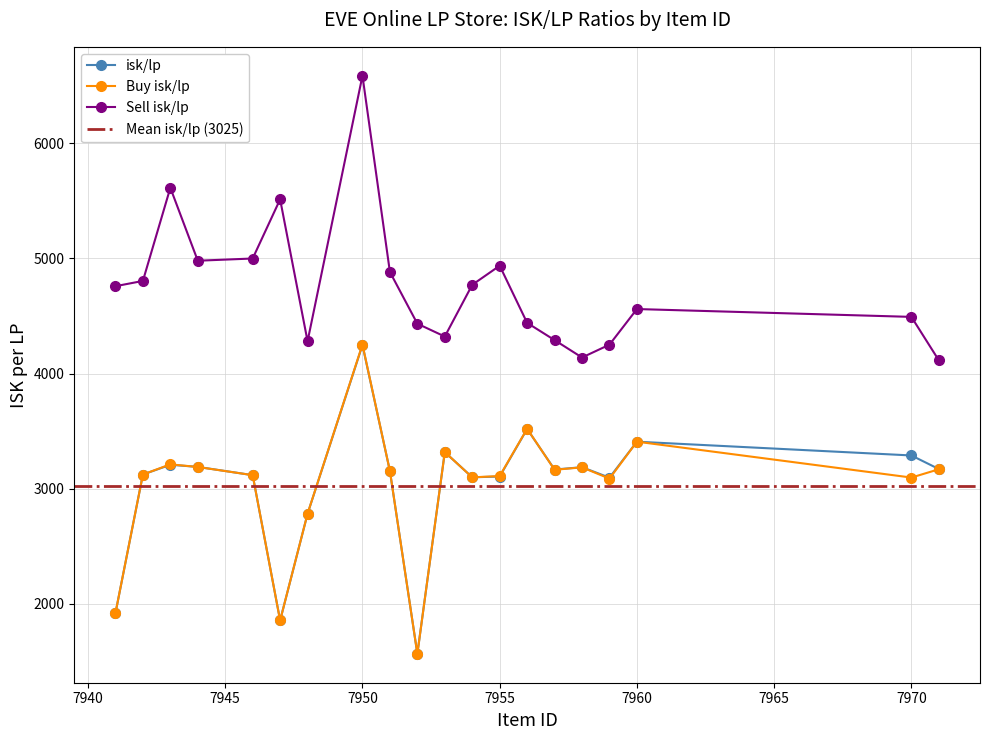

In Buy isk/lp, how many points are lower than both neighbors (excluding endpoints)?

6